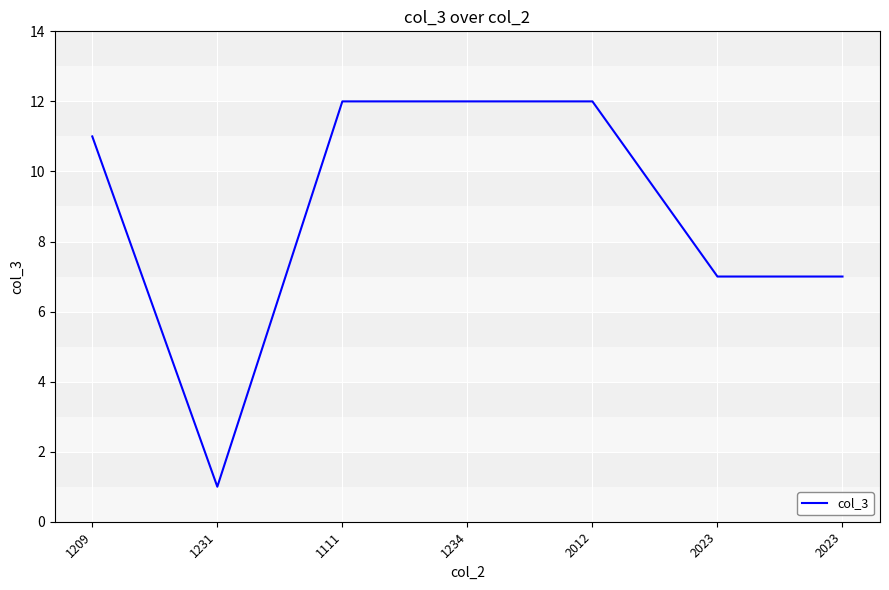

Count the number of categories in the chart.

7